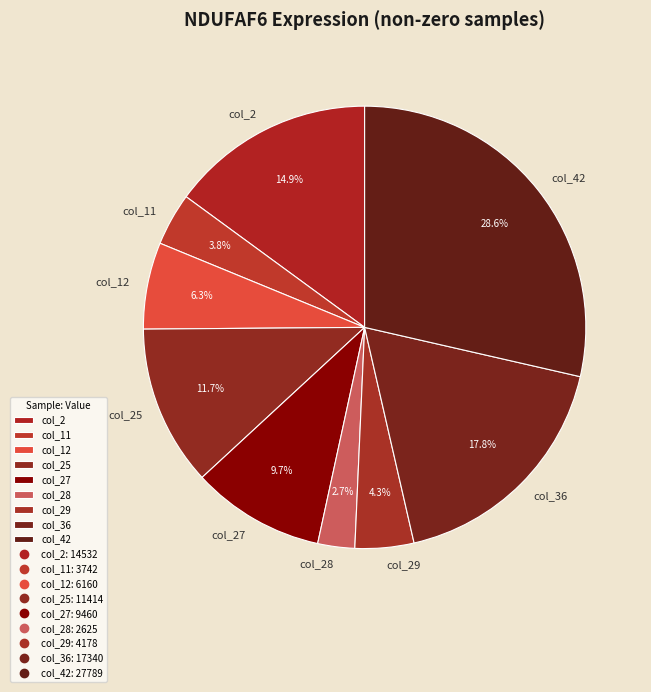

How many segments does this pie chart have?

9